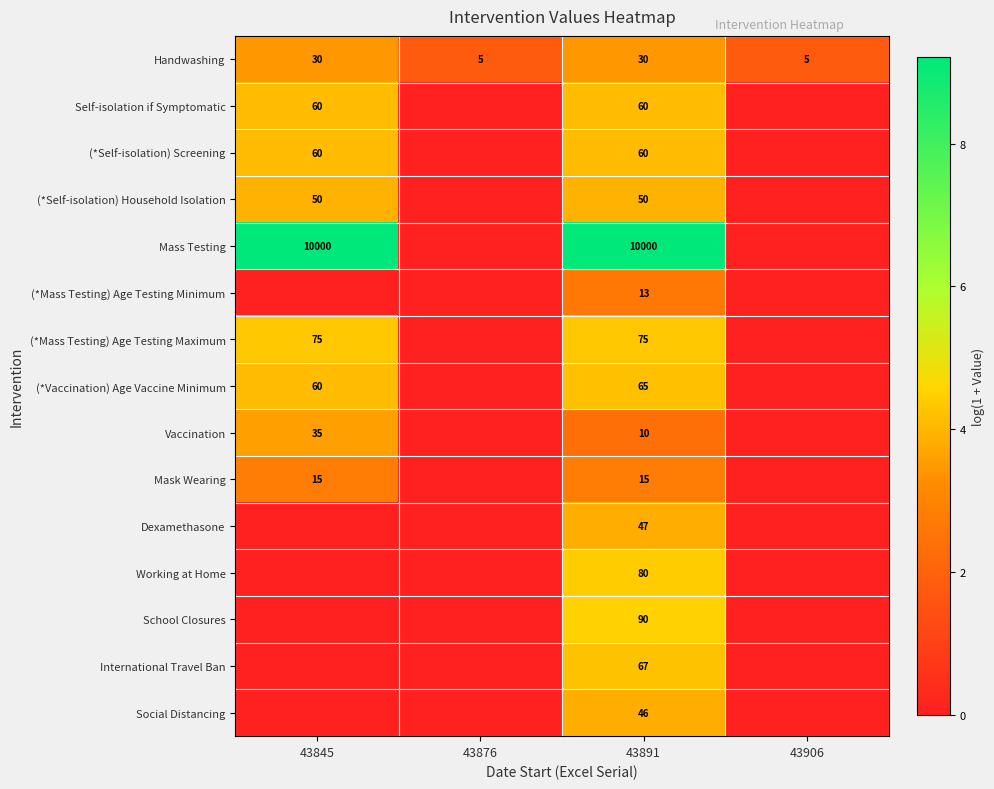

How many series are shown in this chart?

15